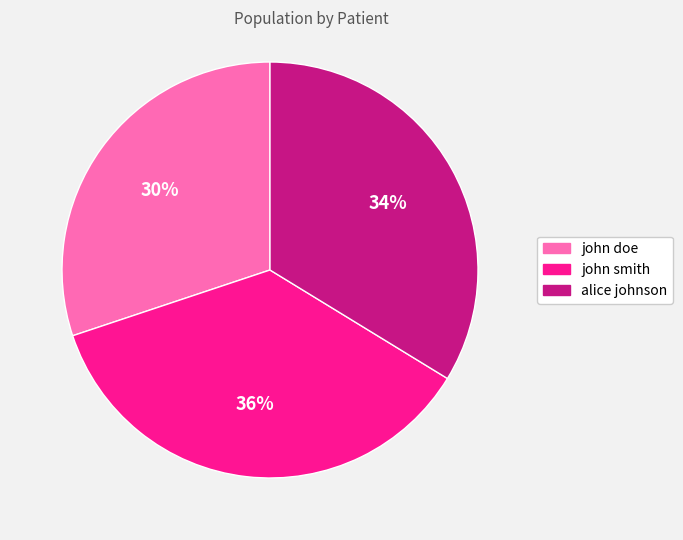

Do alice johnson and john smith together represent more than half of the pie?

Yes